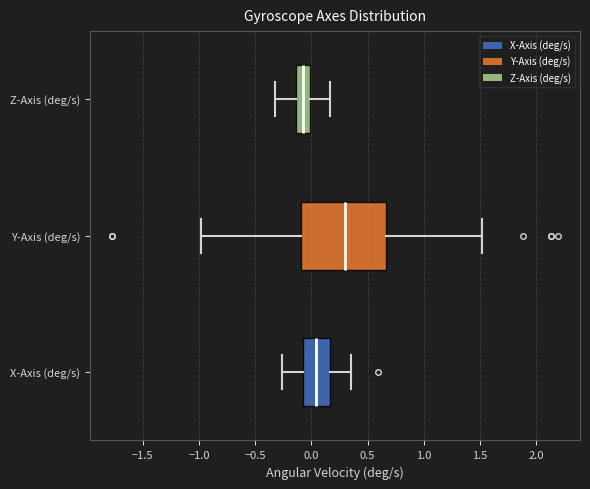

Where is the right edge of the box for Y-Axis (deg/s) on the x-axis? The values are not printed on the chart, so give them approximately, as read against the axis.

0.65